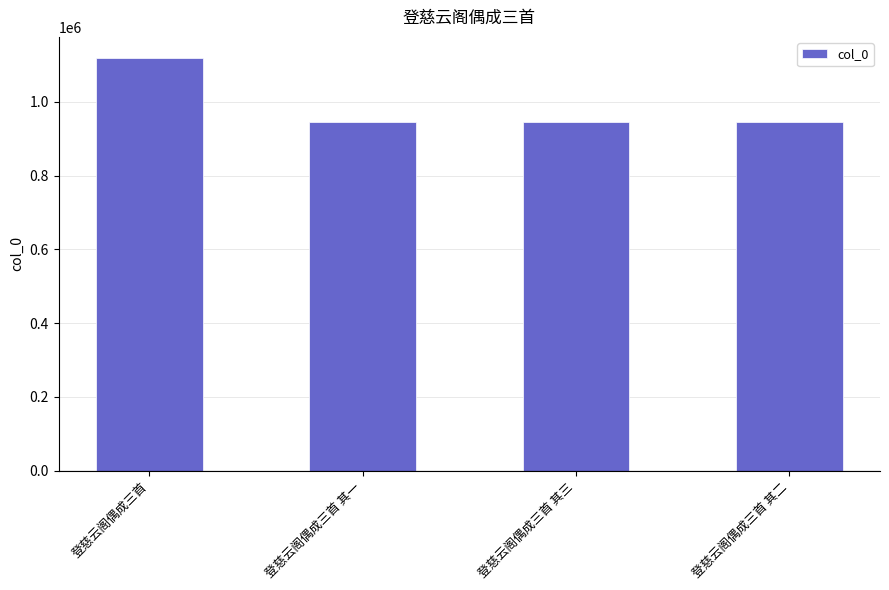

What is the difference between the maximum and second lowest values?

175135